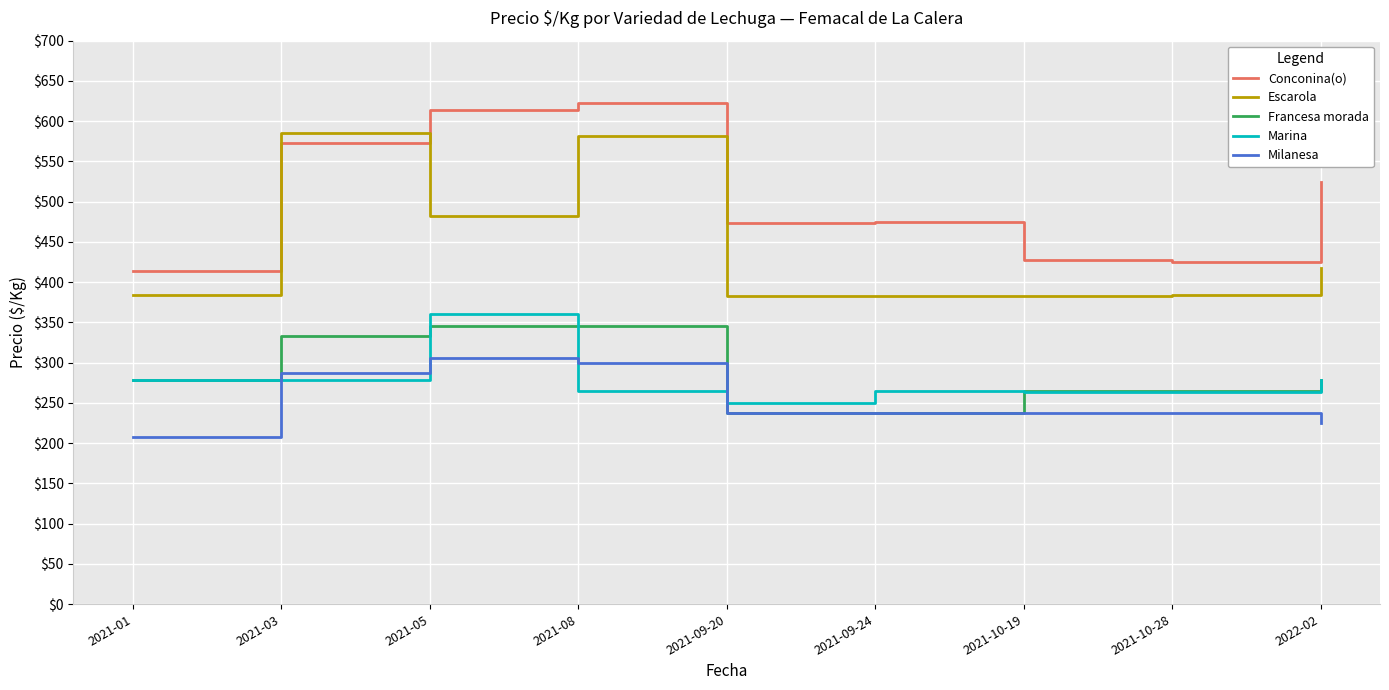

Is the value of Milanesa at 2021-05 greater than the value of Francesa morada at 2021-09-24?

Yes